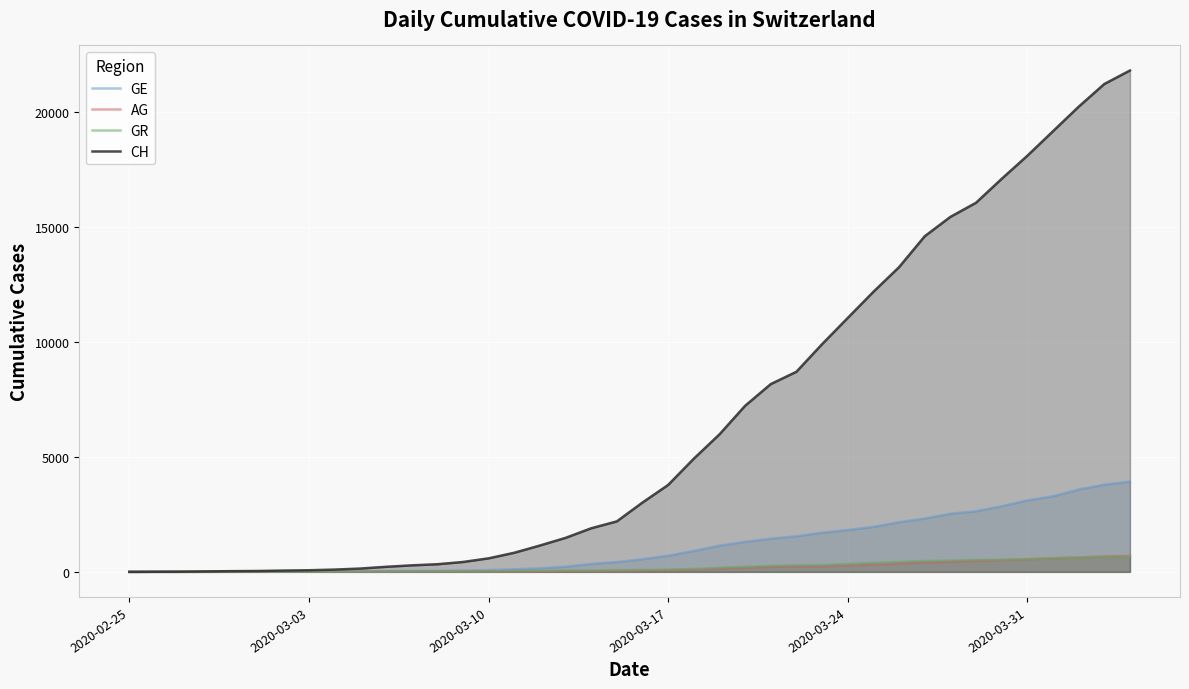

What are all the series names shown in the legend?

GE, AG, GR, CH